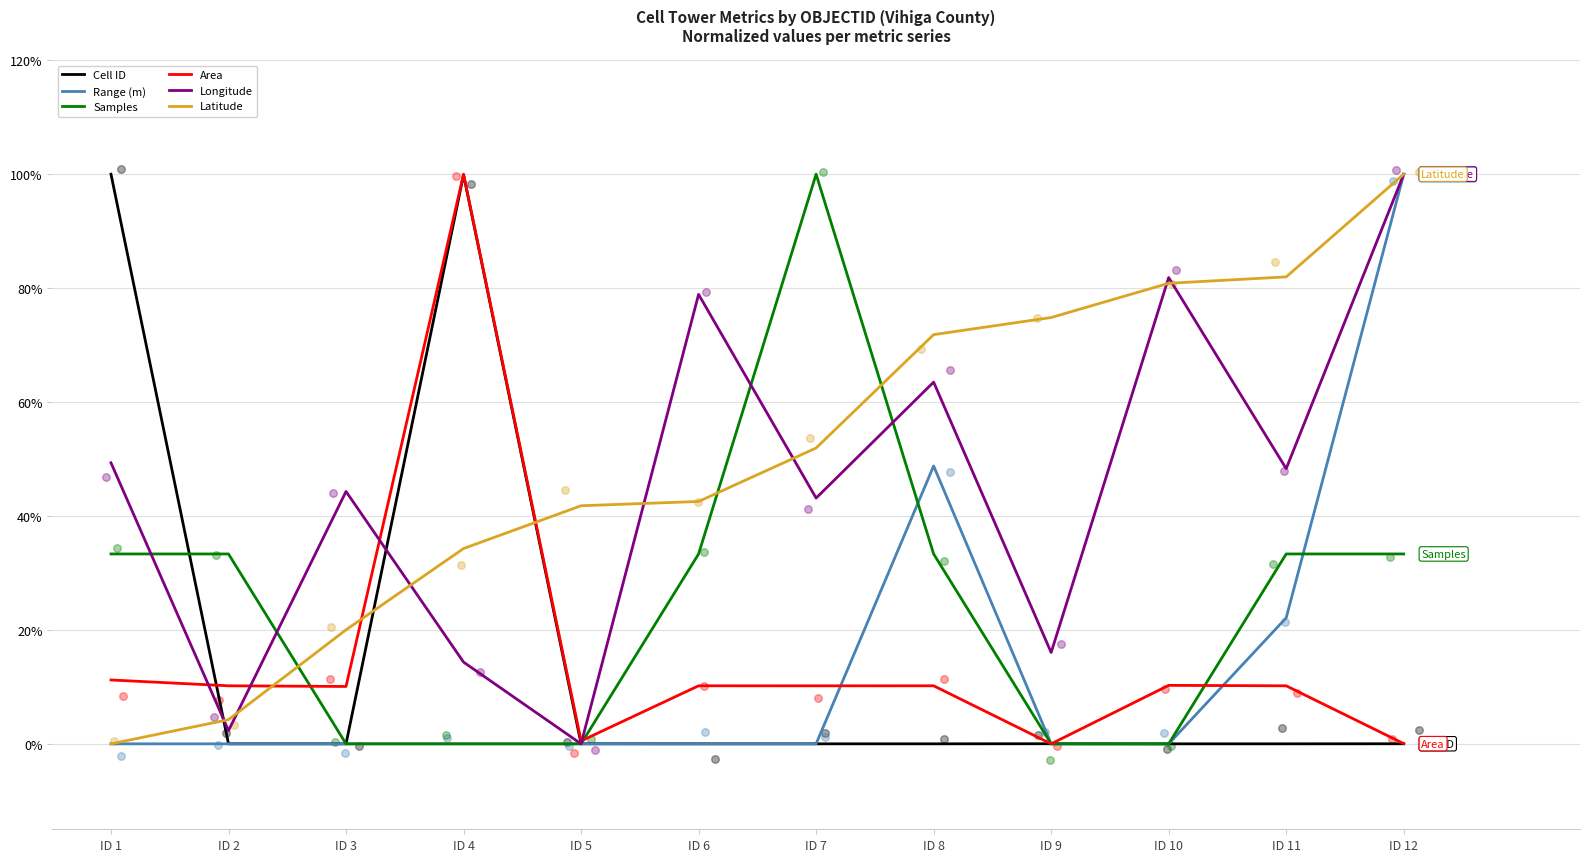

Which series reaches the minimum Y coordinate?

Cell ID